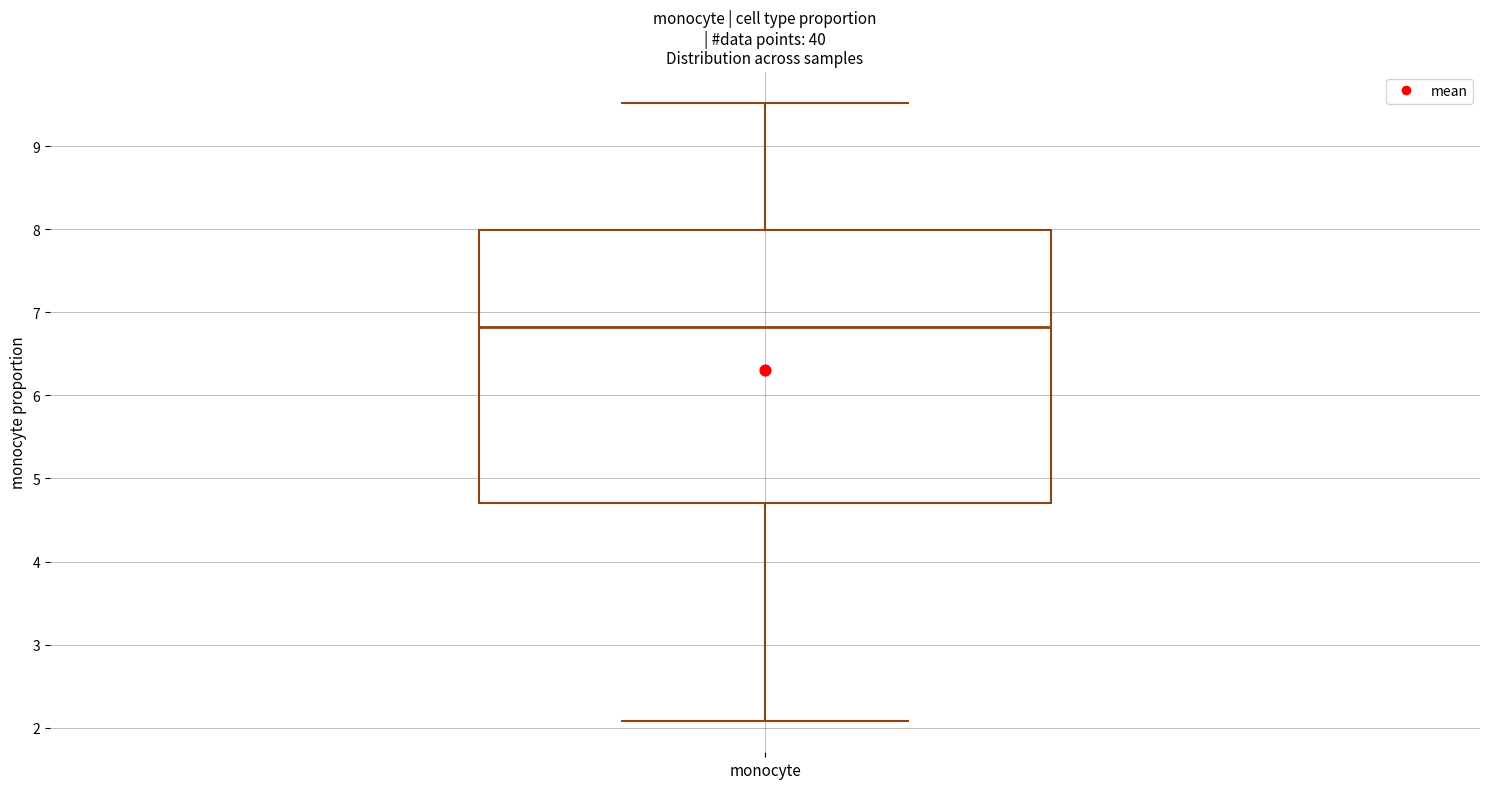

Transcribe this box plot: give where the median line is, the range the box spans, and where the two whiskers end, as read against the y-axis. The values are not printed on the chart, so give them approximately, as read against the axis.

median 6.8, box 4.7 to 8.0, whiskers 2.1 to 9.5